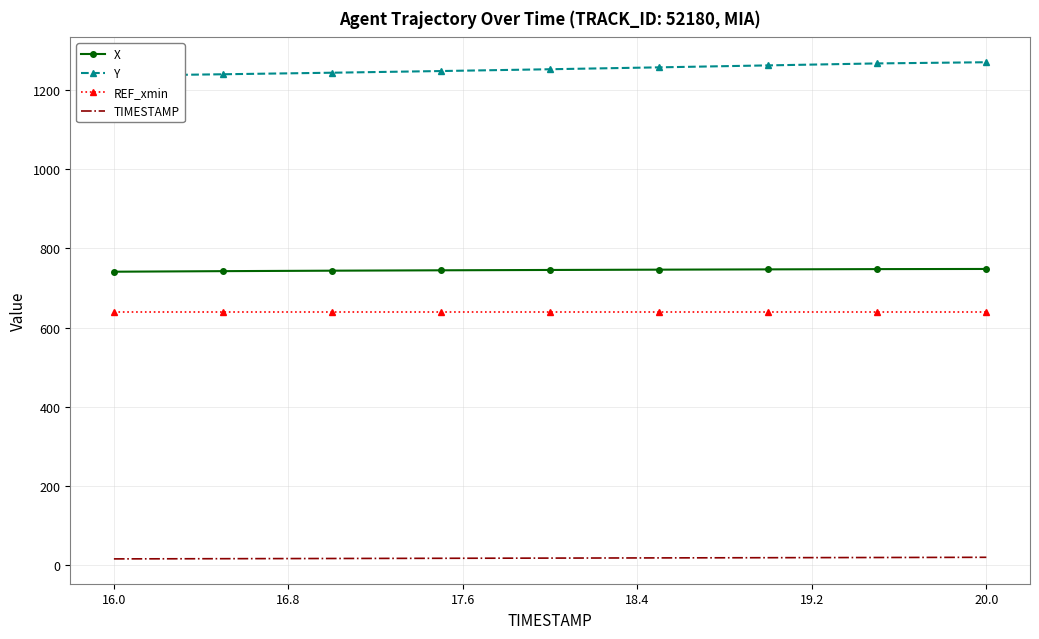

What is the average value of the REF_xmin series?

639.7